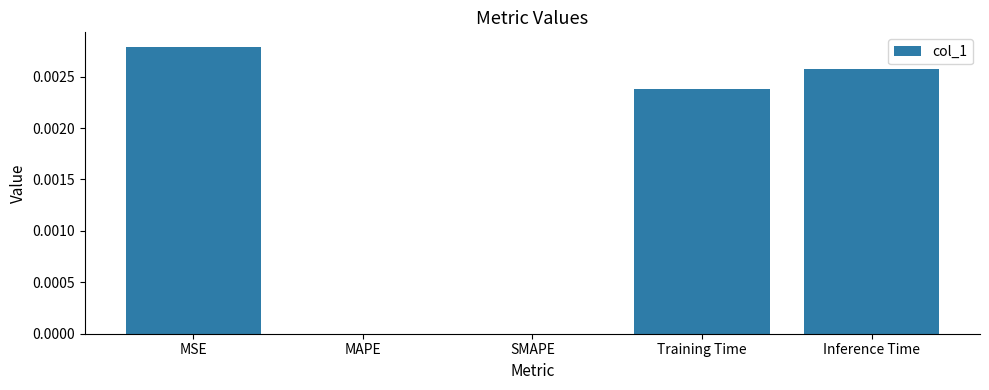

At which category does the chart reach its peak across all series?

MSE